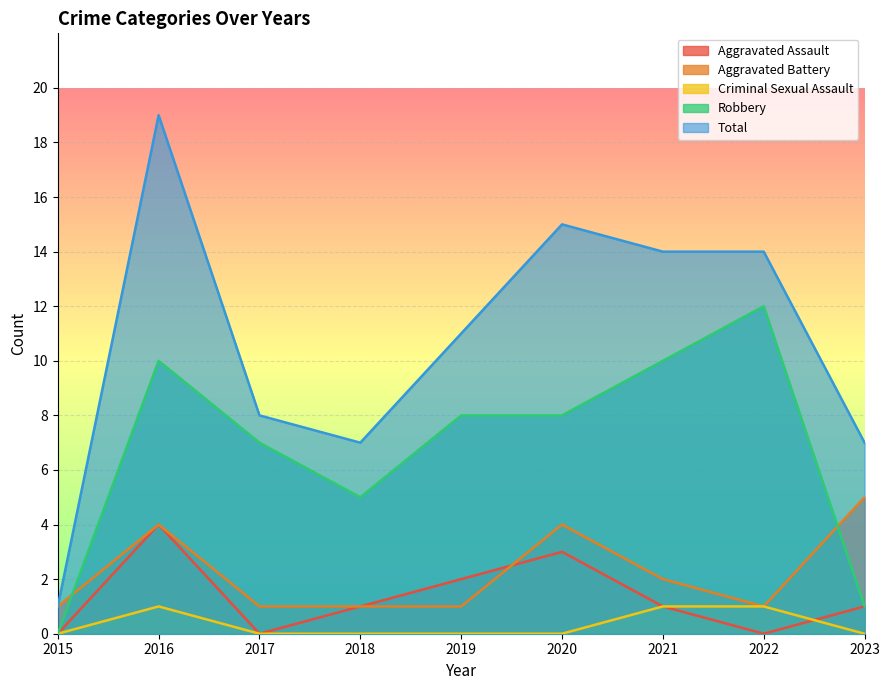

How many lines are shown in the chart?

5